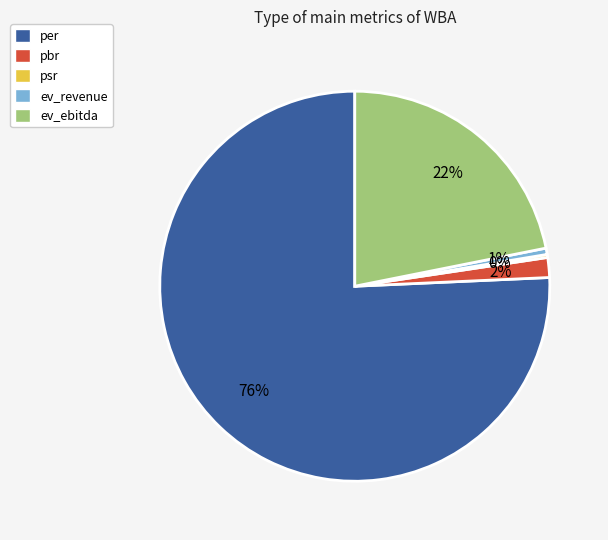

The ev_revenue slice represents 1% of the pie. True or false?

True